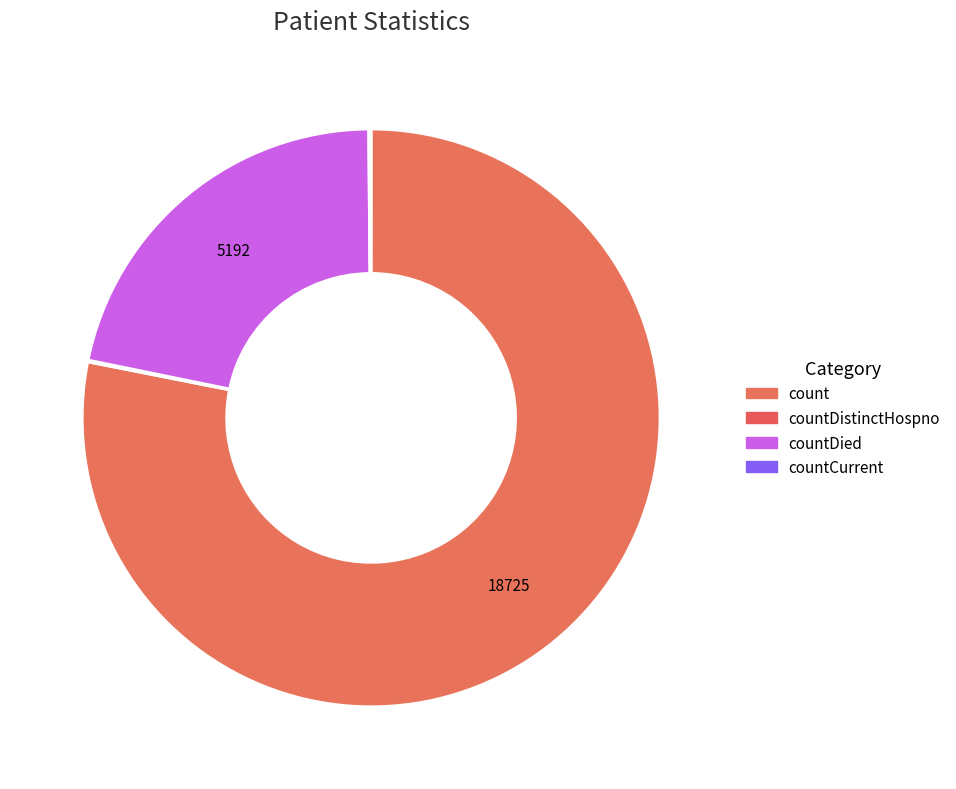

To the nearest percent, what is the difference between the largest and smallest slice percentages?

78%